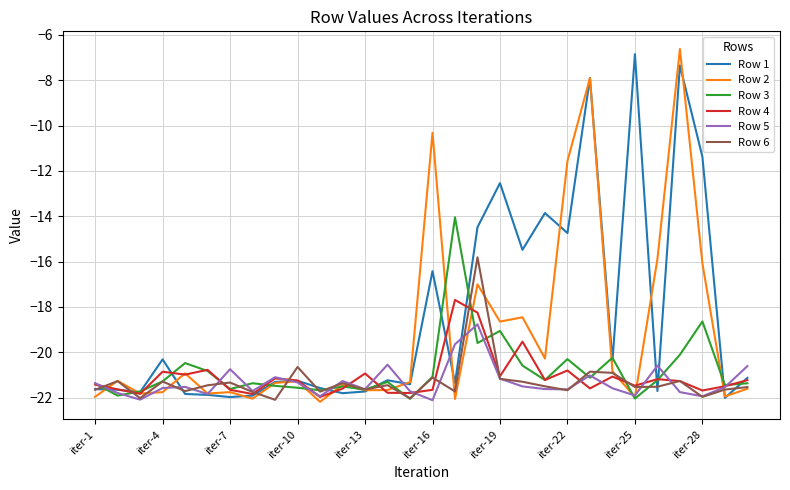

What is the greatest value displayed?

-6.6